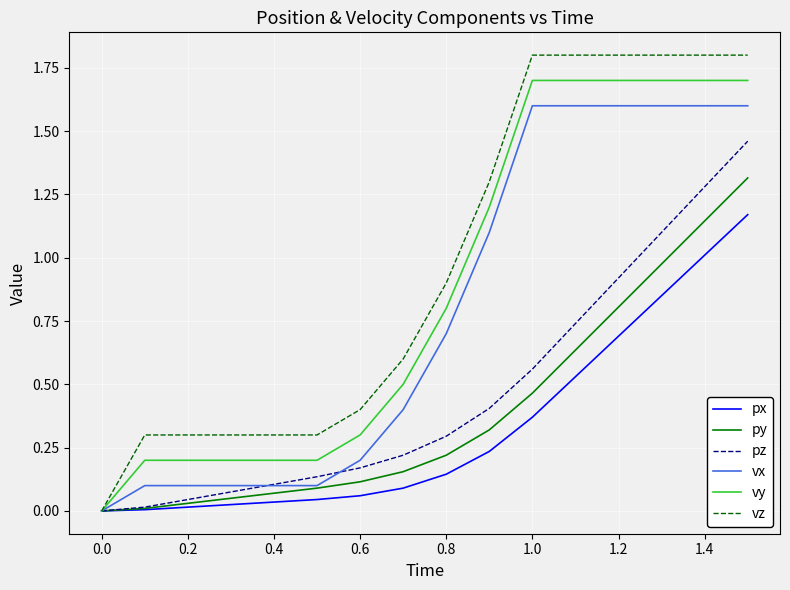

Which series has the largest total across all categories?

vz